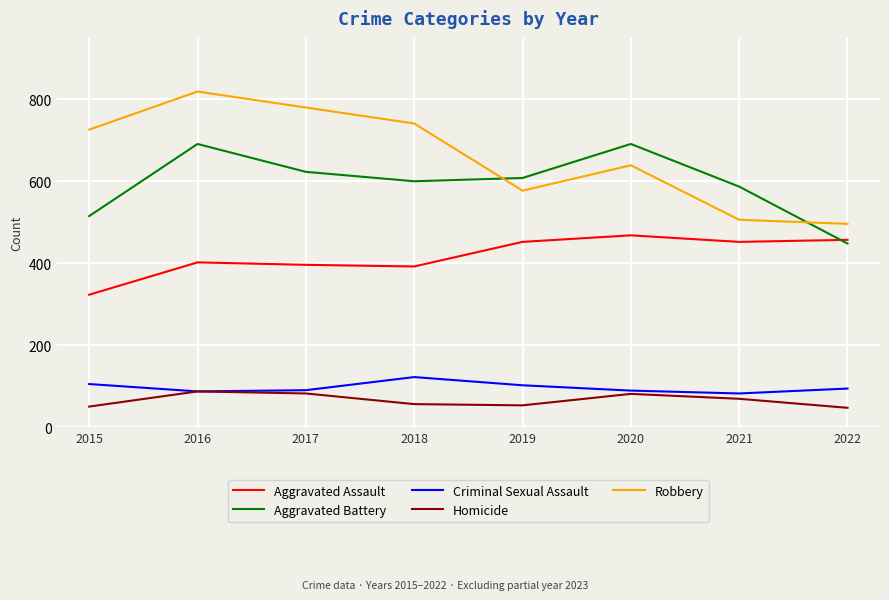

What is the greatest value displayed?

819